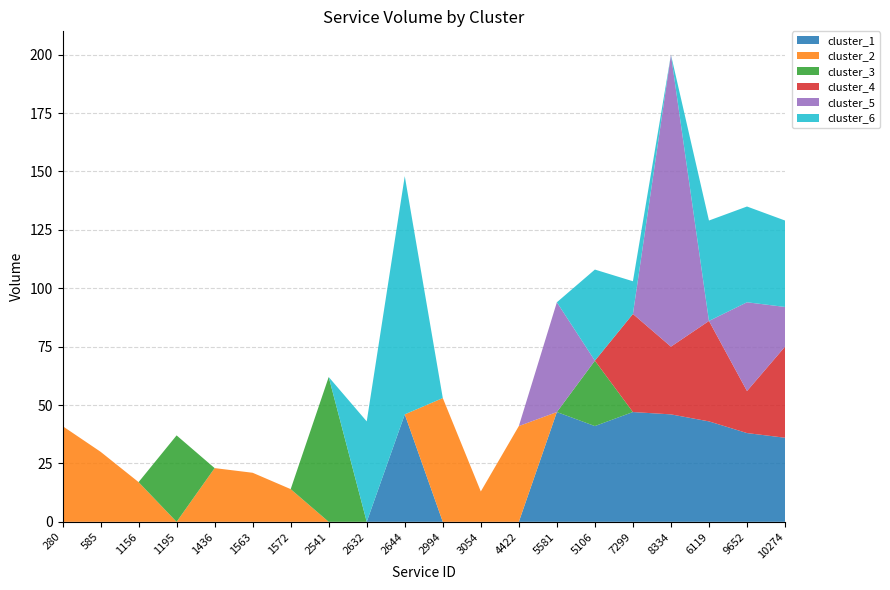

Reading left to right, extract all data points from this chart.

cluster_1: 280=0	585=0	1156=0	1195=0	1436=0	1563=0	1572=0	2541=0	2632=0	2644=46	2994=0	3054=0	4422=0	5581=47	5106=41	7299=47	8334=46	6119=43	9652=38	10274=36
cluster_2: 280=41	585=30	1156=17	1195=0	1436=23	1563=21	1572=14	2541=0	2632=0	2644=0	2994=53	3054=13	4422=41	5581=0	5106=0	7299=0	8334=0	6119=0	9652=0	10274=0
cluster_3: 280=0	585=0	1156=0	1195=37	1436=0	1563=0	1572=0	2541=62	2632=0	2644=0	2994=0	3054=0	4422=0	5581=0	5106=28	7299=0	8334=0	6119=0	9652=0	10274=0
cluster_4: 280=0	585=0	1156=0	1195=0	1436=0	1563=0	1572=0	2541=0	2632=0	2644=0	2994=0	3054=0	4422=0	5581=0	5106=0	7299=42	8334=29	6119=43	9652=18	10274=39
cluster_5: 280=0	585=0	1156=0	1195=0	1436=0	1563=0	1572=0	2541=0	2632=0	2644=0	2994=0	3054=0	4422=0	5581=47	5106=0	7299=0	8334=125	6119=0	9652=38	10274=17
cluster_6: 280=0	585=0	1156=0	1195=0	1436=0	1563=0	1572=0	2541=0	2632=43	2644=102	2994=0	3054=0	4422=0	5581=0	5106=39	7299=14	8334=0	6119=43	9652=41	10274=37